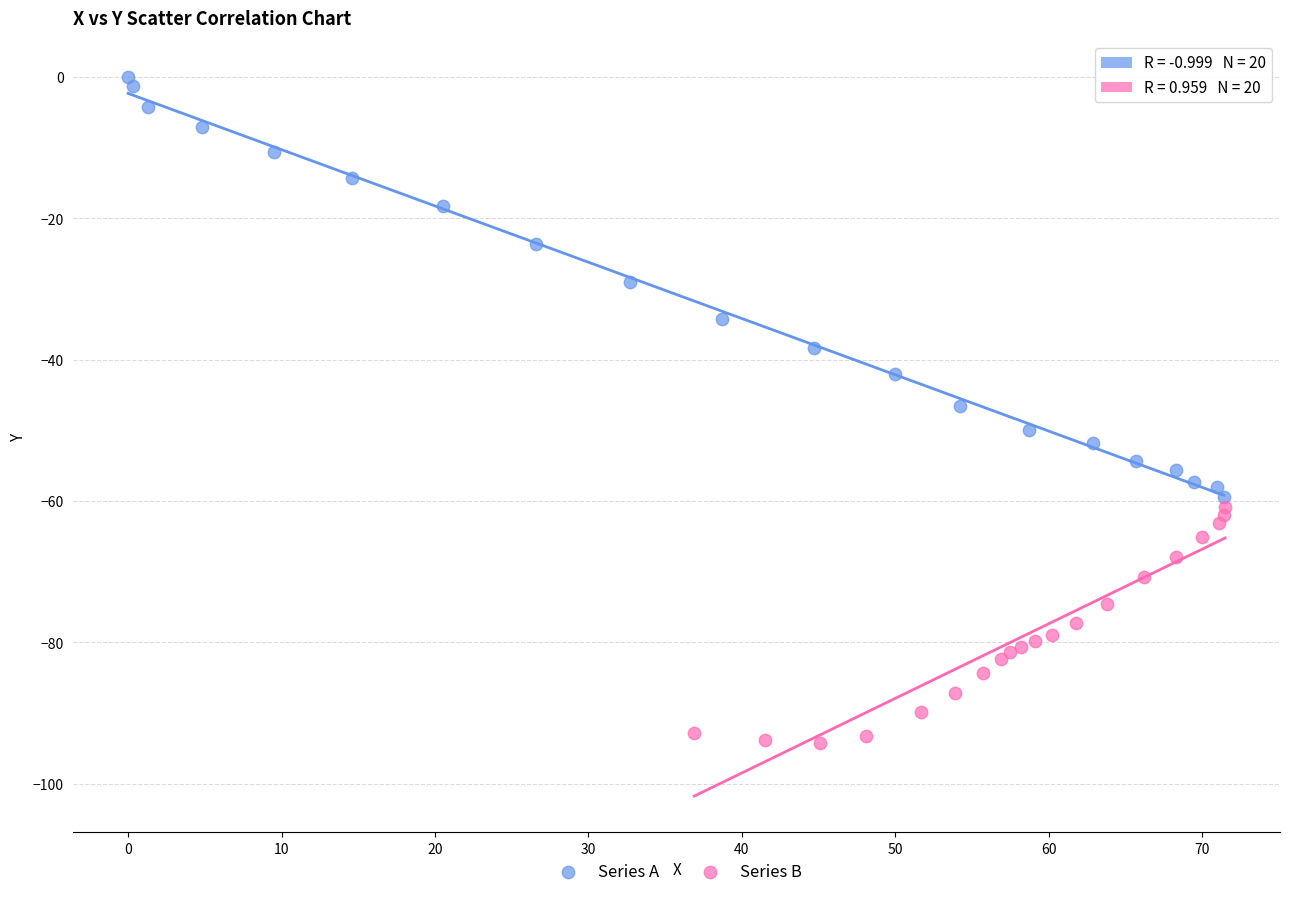

Which series reaches the minimum Y coordinate?

Series B